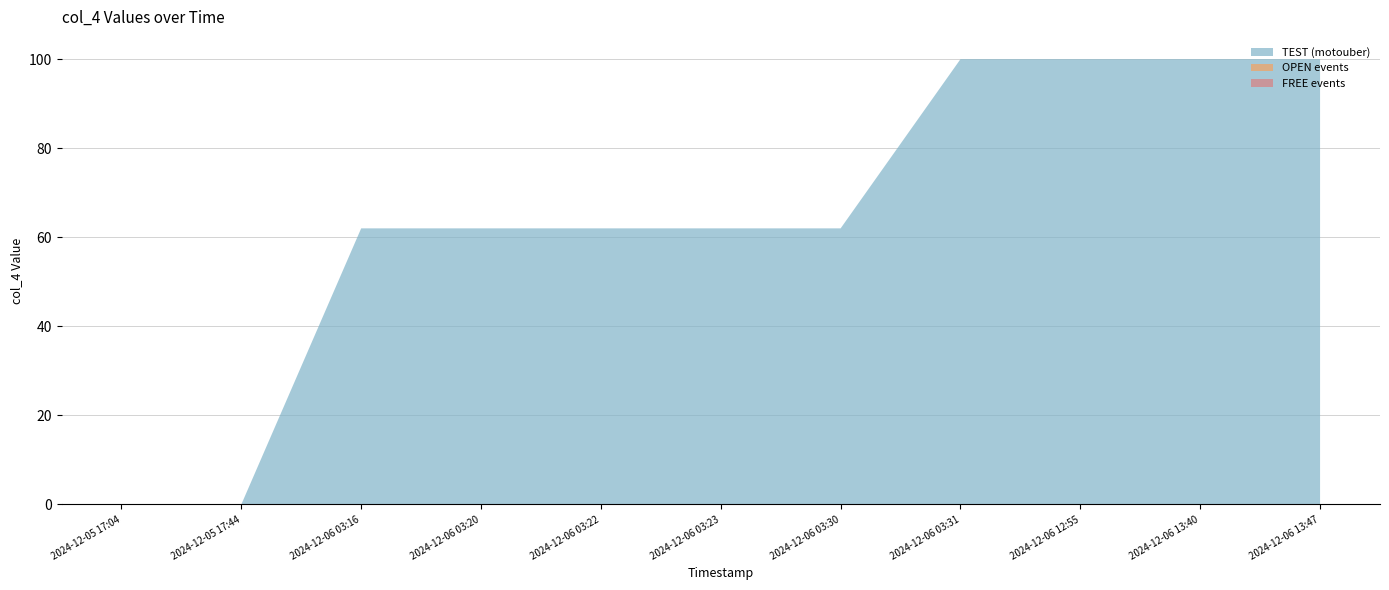

Reading left to right, list all the values displayed in this chart.

OPEN: 2024-12-05 17:04=0	2024-12-05 17:44=0	2024-12-06 03:16=0	2024-12-06 03:20=0	2024-12-06 03:22=0	2024-12-06 03:23=0	2024-12-06 03:30=0	2024-12-06 03:31=0	2024-12-06 12:55=0	2024-12-06 13:40=0	2024-12-06 13:47=0
TEST (col_4): 2024-12-05 17:04=0	2024-12-05 17:44=0	2024-12-06 03:16=62	2024-12-06 03:20=62	2024-12-06 03:22=62	2024-12-06 03:23=62	2024-12-06 03:30=62	2024-12-06 03:31=100	2024-12-06 12:55=100	2024-12-06 13:40=100	2024-12-06 13:47=100
FREE: 2024-12-05 17:04=0	2024-12-05 17:44=0	2024-12-06 03:16=0	2024-12-06 03:20=0	2024-12-06 03:22=0	2024-12-06 03:23=0	2024-12-06 03:30=0	2024-12-06 03:31=0	2024-12-06 12:55=0	2024-12-06 13:40=0	2024-12-06 13:47=0